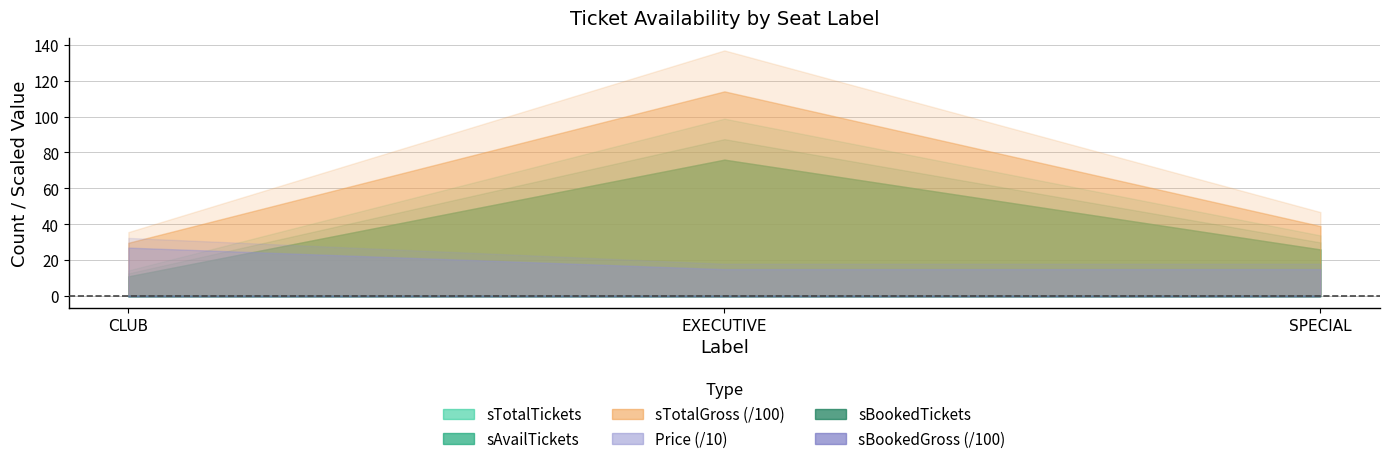

The sBookedGross series shows 0 at EXECUTIVE. True or false?

True